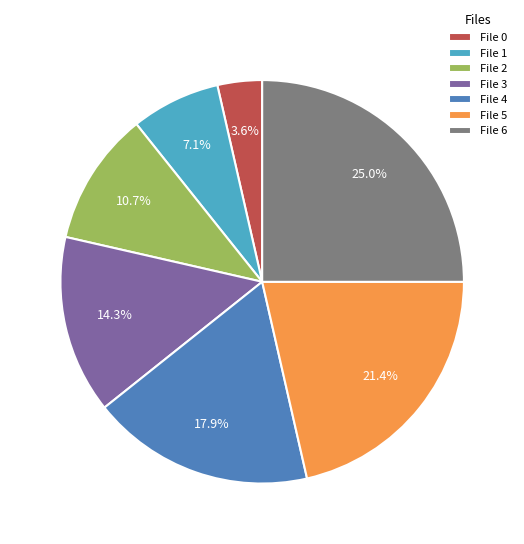

Rank the categories by value from highest to lowest.

File 6, File 5, File 4, File 3, File 2, File 1, File 0